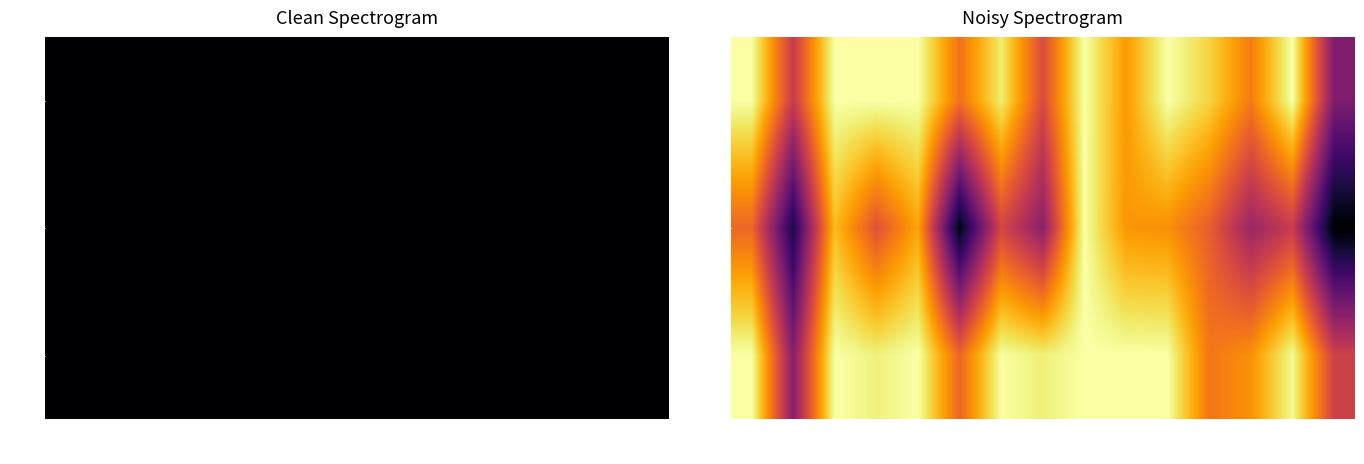

Between 2027 and 2029, which is larger?

2027